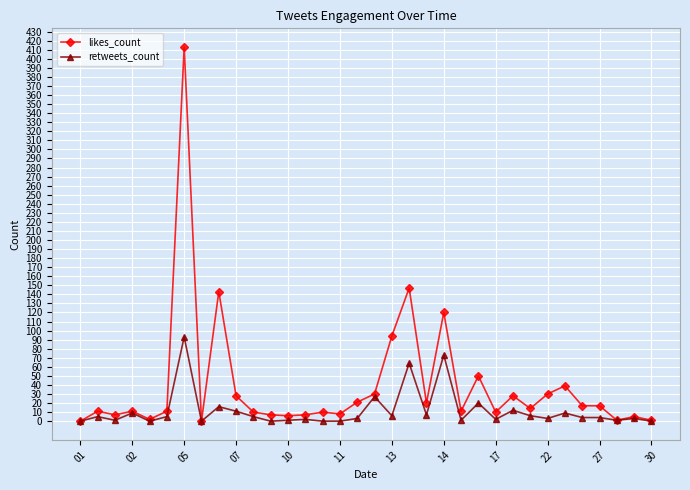

What is the value of the retweets_count point at the 3rd from the left?

1